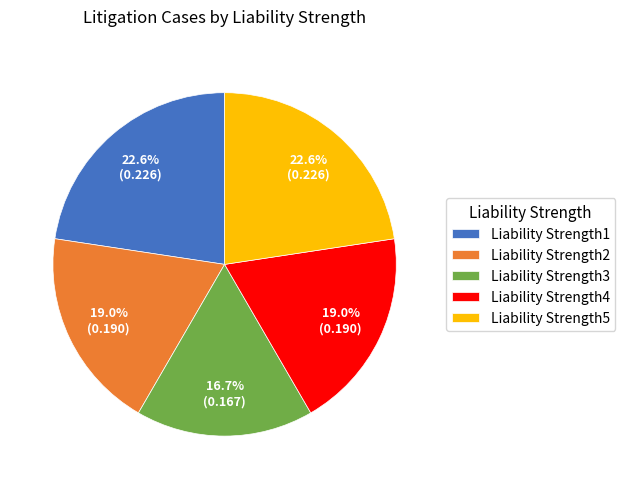

True or false: Liability Strength5 accounts for 23% of the total.

True